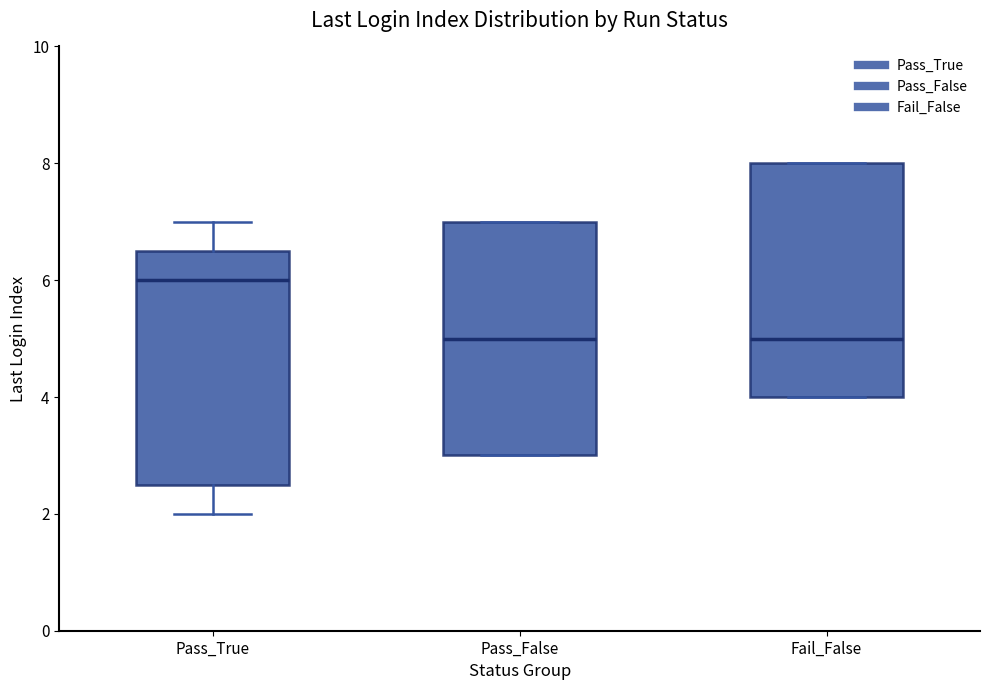

Reading left to right, read every box against the y-axis: the position of its median line, the range the box covers, and the ends of its whiskers. The values are not printed on the chart, so give them approximately, as read against the axis.

Pass_True: median 6.0, box 2.6 to 6.6, whiskers 2.0 to 7.0
Pass_False: median 5.0, box 3.0 to 7.0, whiskers 3.0 to 7.0
Fail_False: median 5.0, box 4.0 to 8.0, whiskers 4.0 to 8.0